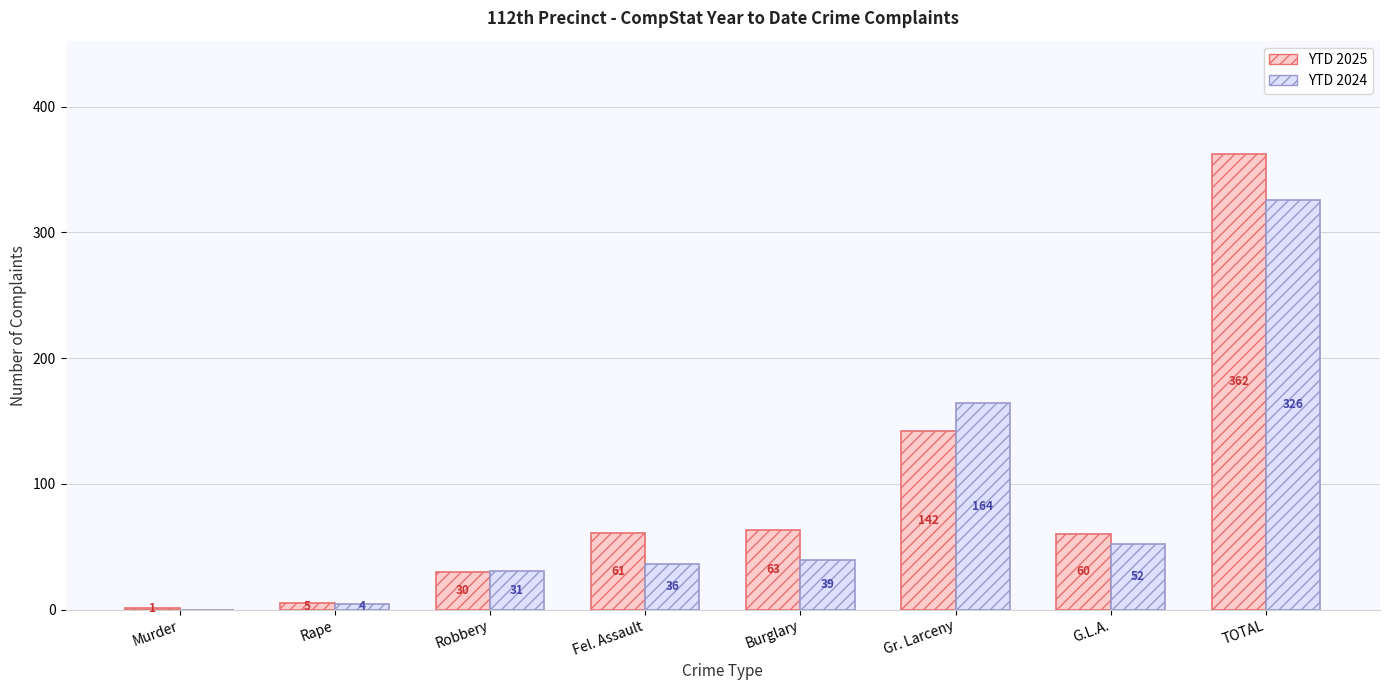

Where is YTD 2024 nearest to the value 163?

Gr. Larceny